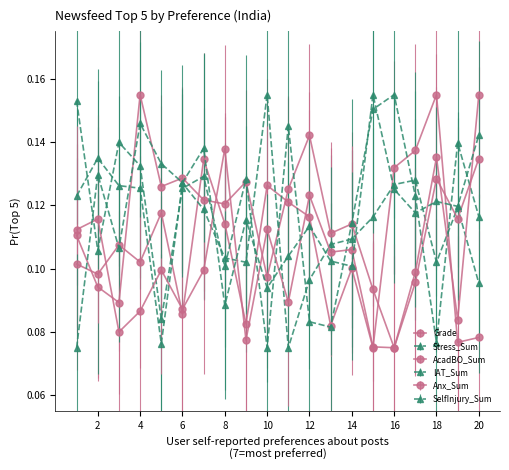

Is this an area chart (filled region under the line)?

No